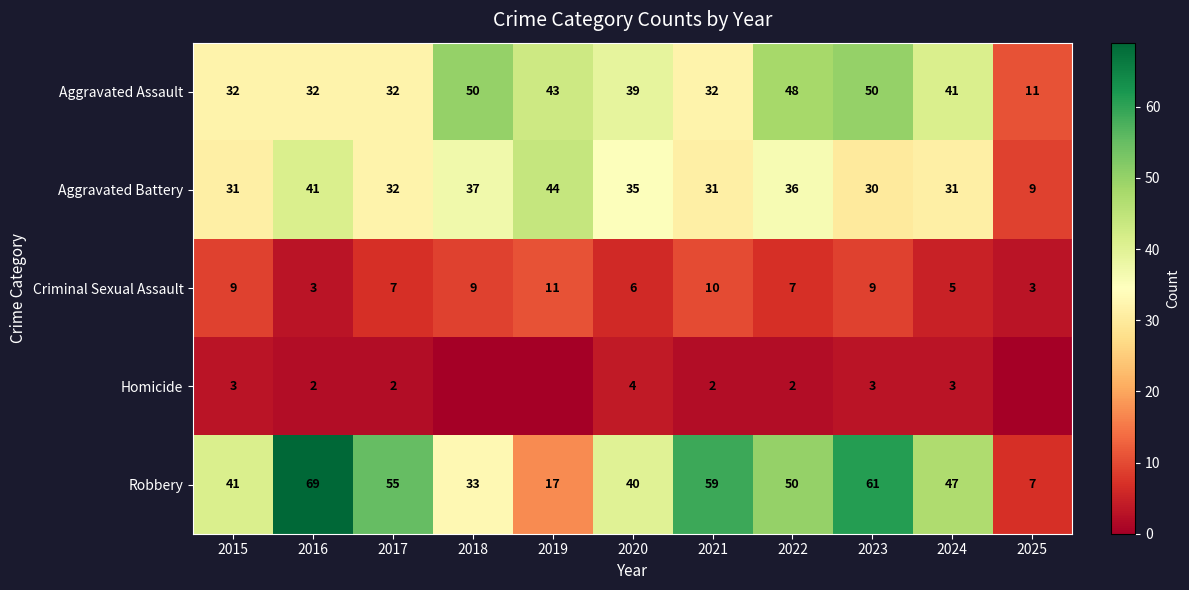

What is the total value across all series at 2022?

143